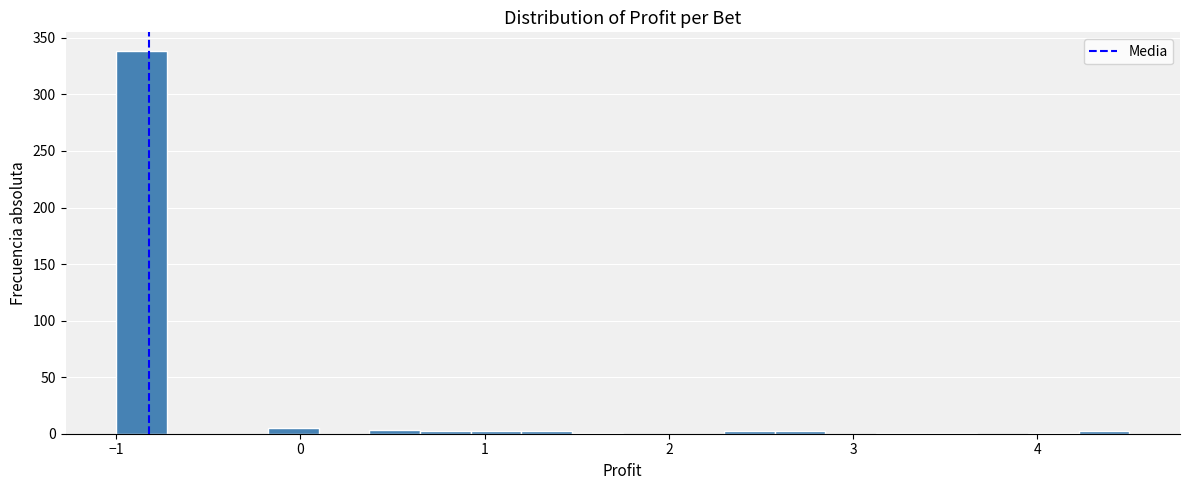

Read against the x-axis, roughly where is the centre of the tallest bar?

-0.9